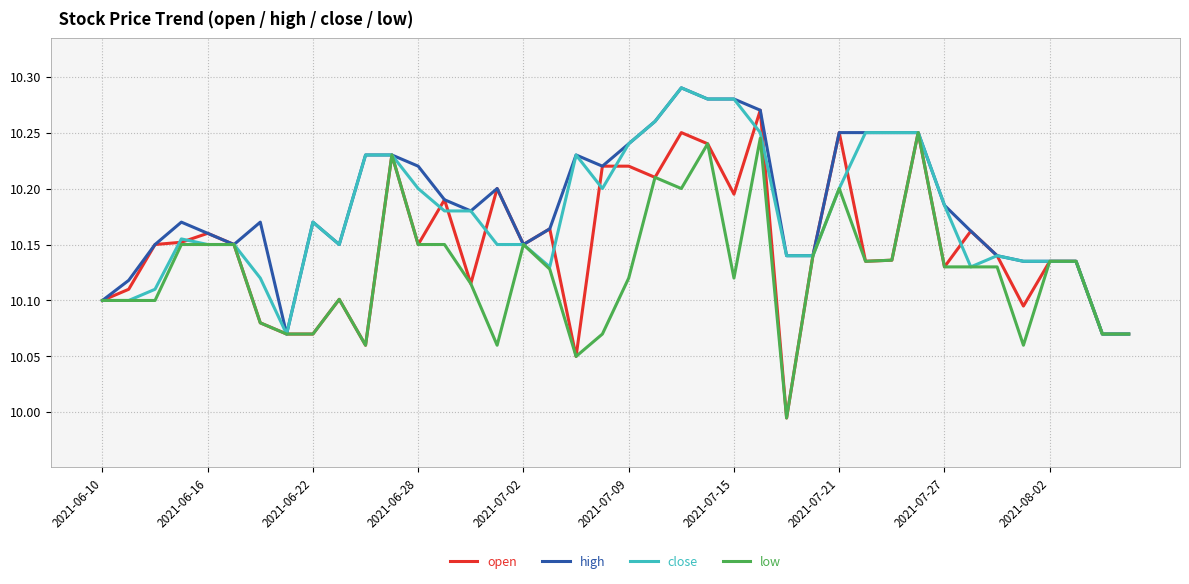

What are all the series names shown in the legend?

open, high, close, low